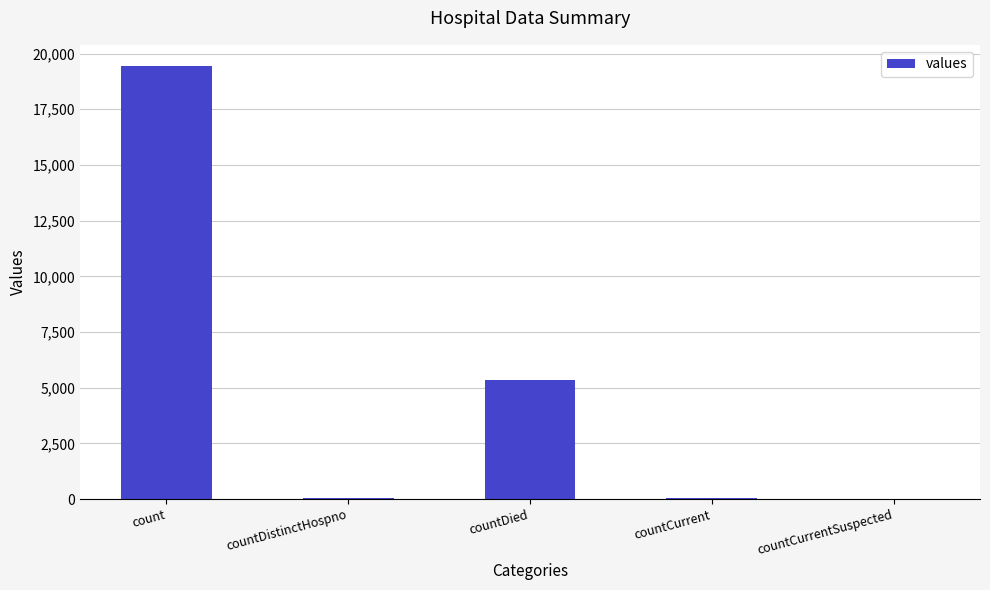

The chart shows a value of 13453 at count. True or false?

False